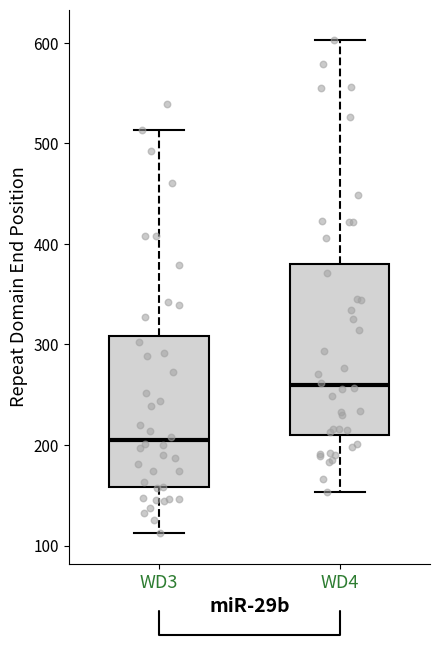

Which box has the lowest median line?

WD3